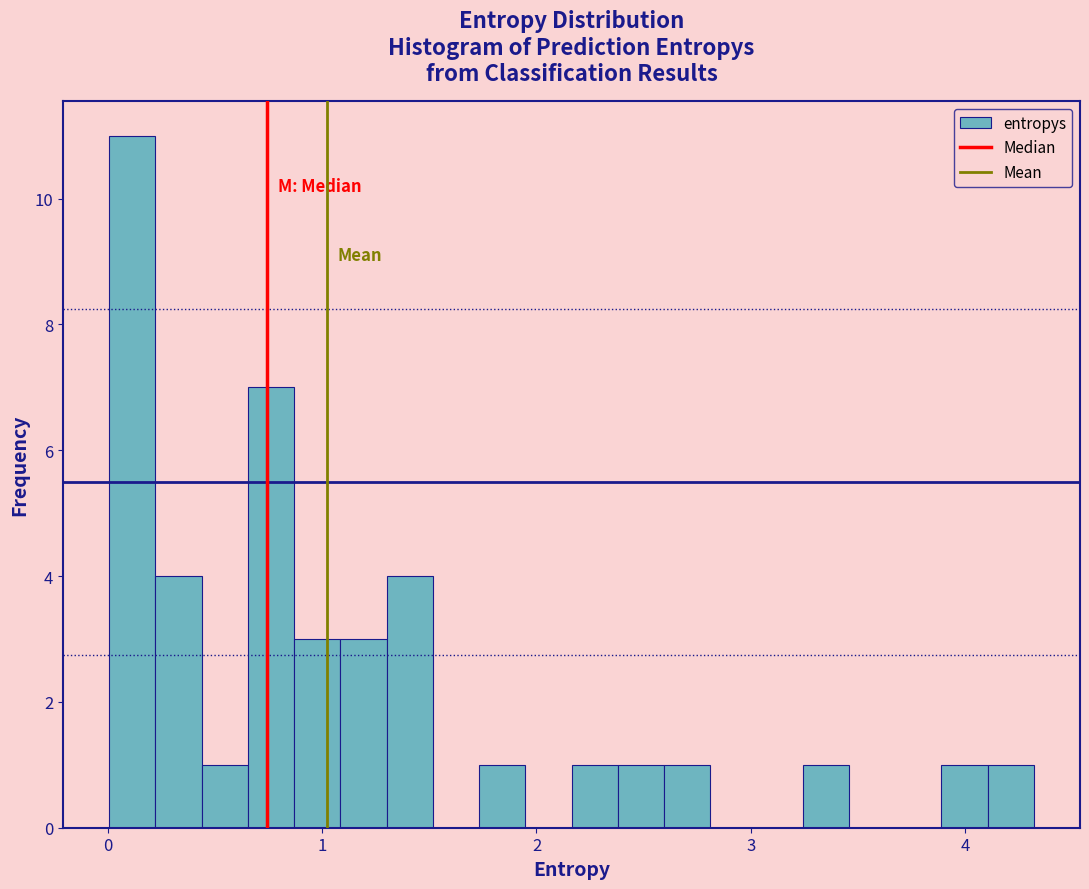

Around what value on the x-axis is the tallest bar? Give the approximate position of its centre, as read against the axis.

0.1